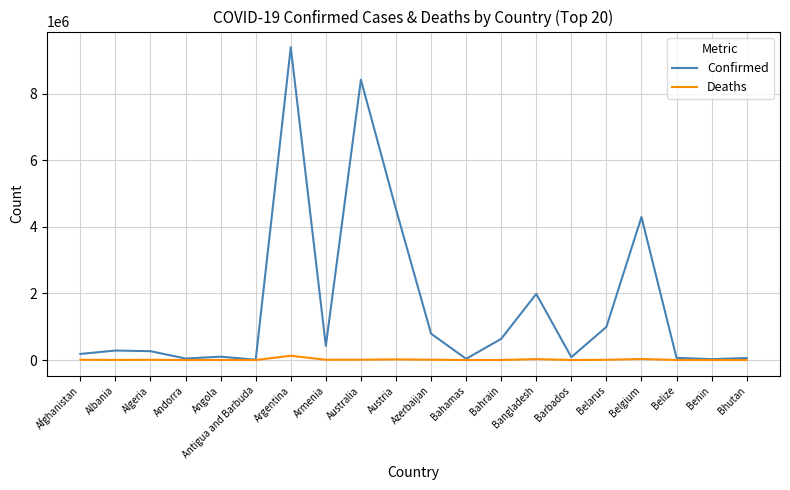

The value of Confirmed at Bahrain is 636294. True or false?

True